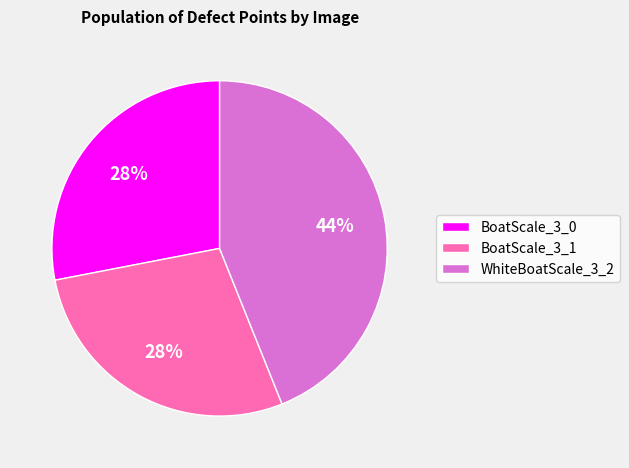

Is there a majority slice in this chart?

No